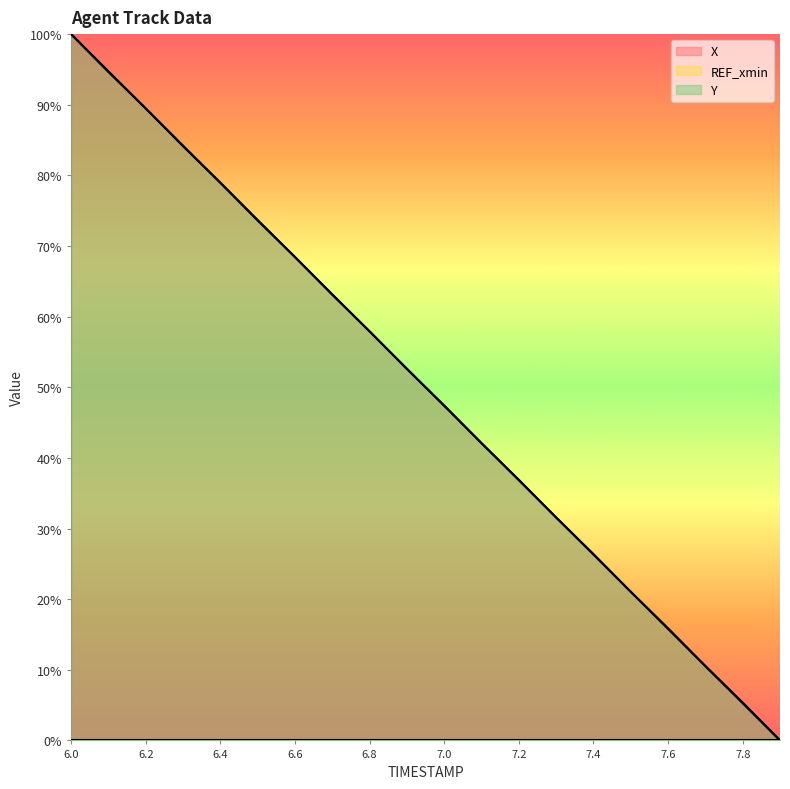

How many categories are shown in the chart?

20